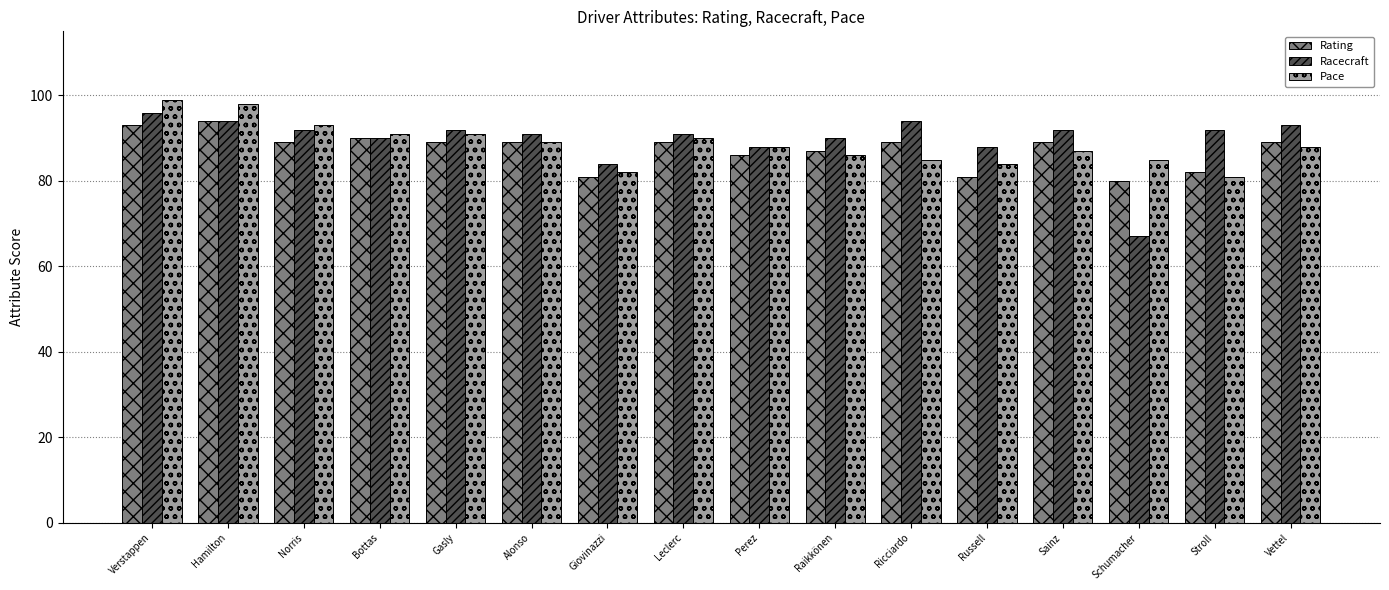

Which label corresponds to the largest value in the chart?

Verstappen